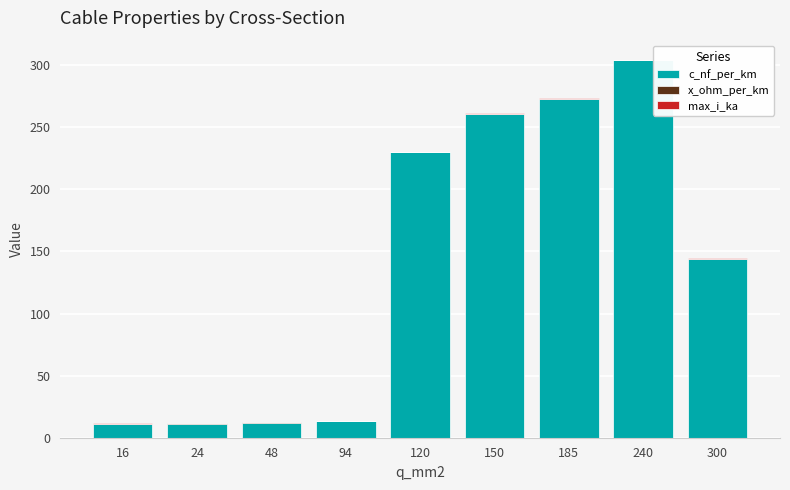

At which label does c_nf_per_km reach its peak?

240